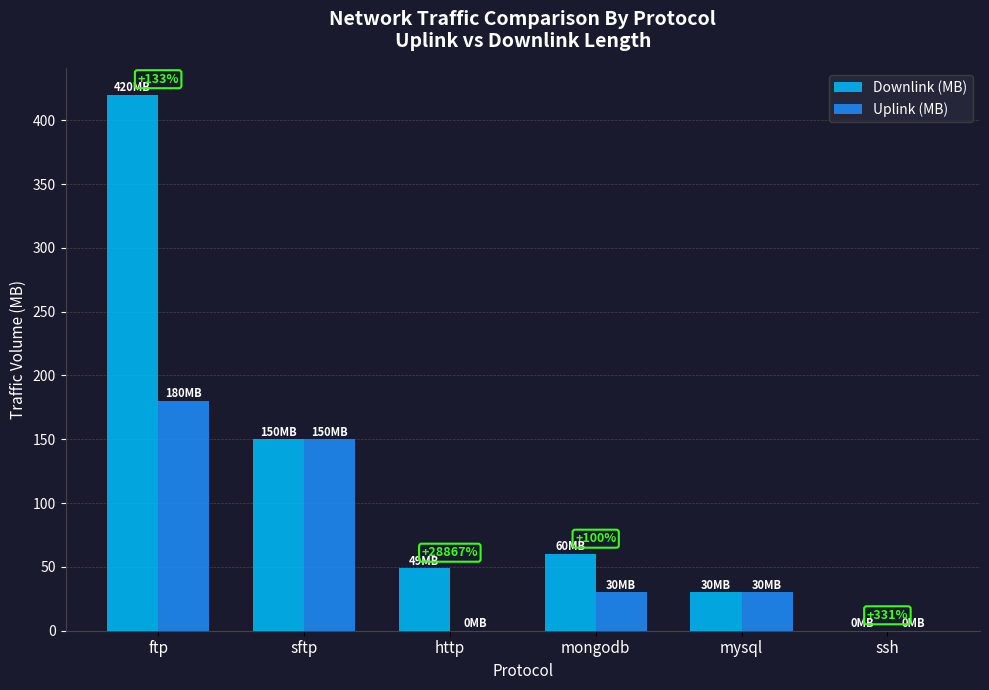

Does the chart contain stacked bars?

No